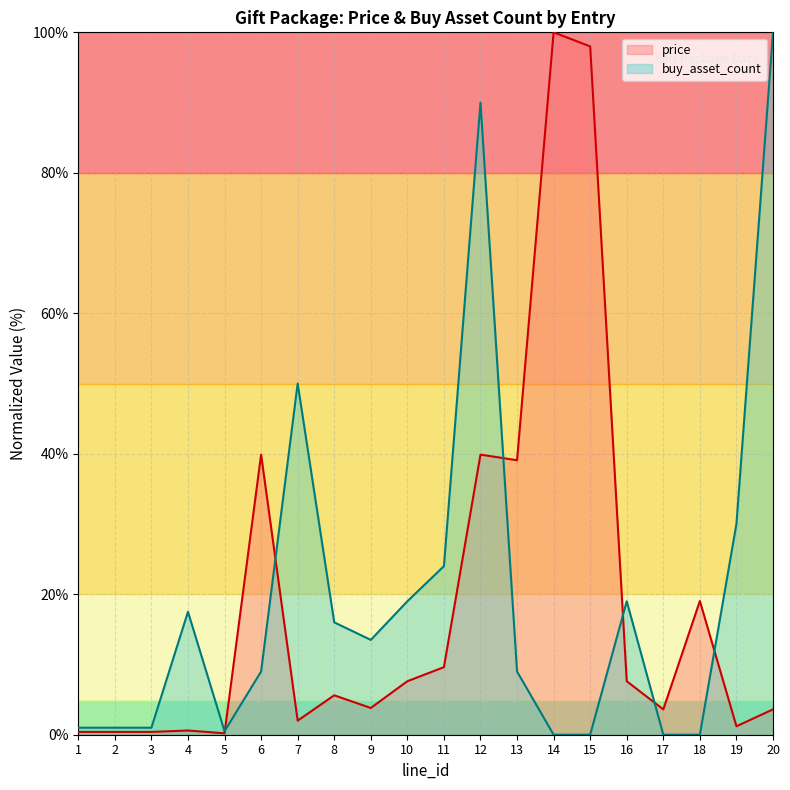

Where does the buy_asset_count series first go above 13?

4